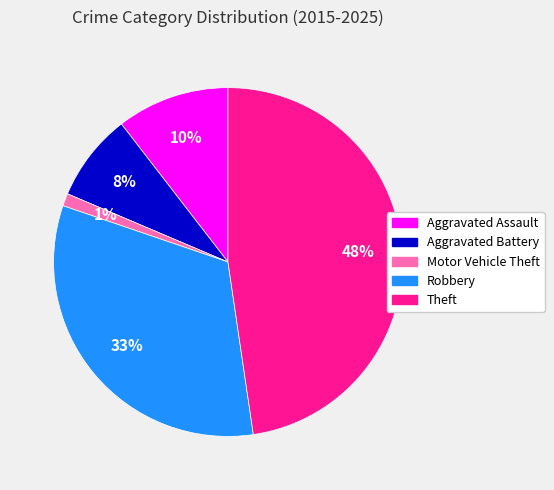

The Aggravated Assault slice represents 21% of the pie. True or false?

False